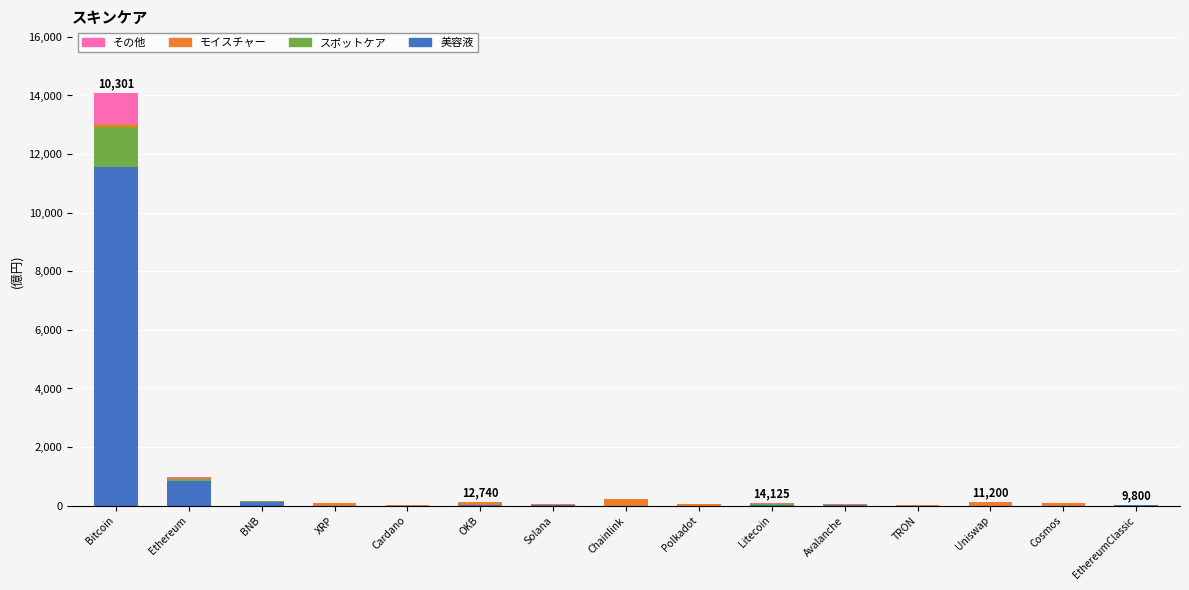

At which category is the sum across all series the highest?

Bitcoin